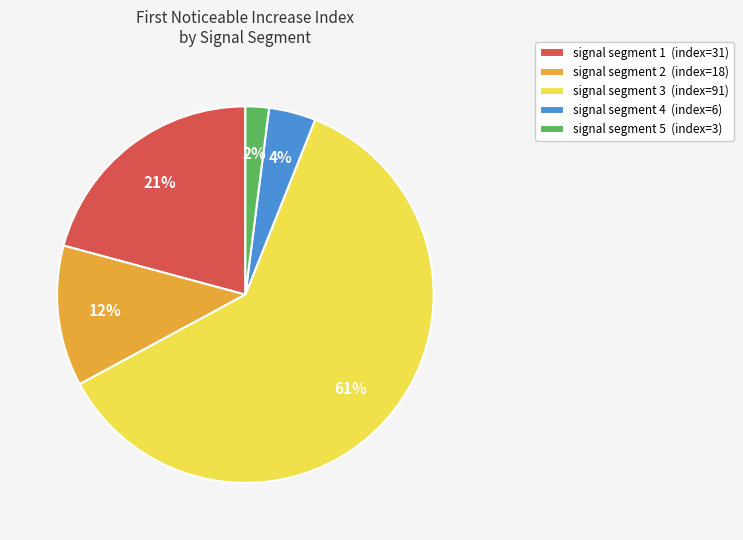

Which category has the smallest portion of the pie?

signal segment 5